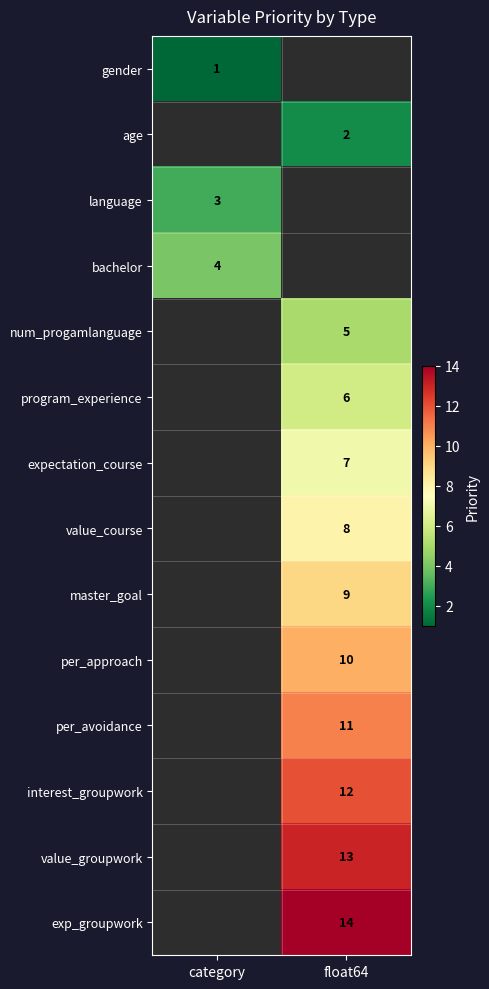

The interest_groupwork series shows 3 at float64. True or false?

False